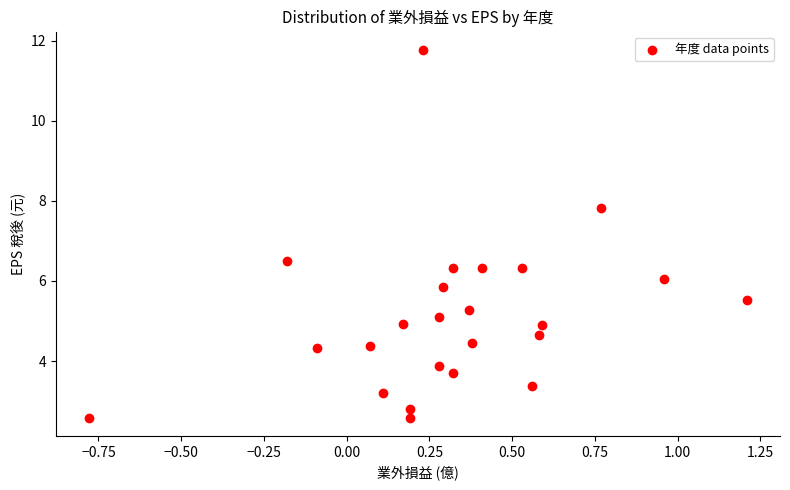

What is the range of X values (max minus min)?

2.0